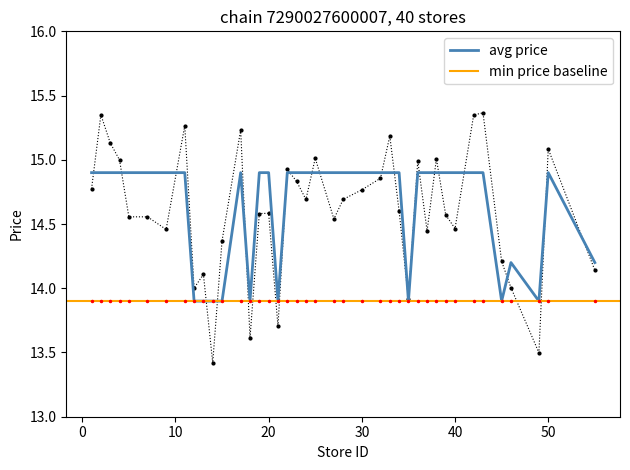

Is this an area chart (filled region under the line)?

No